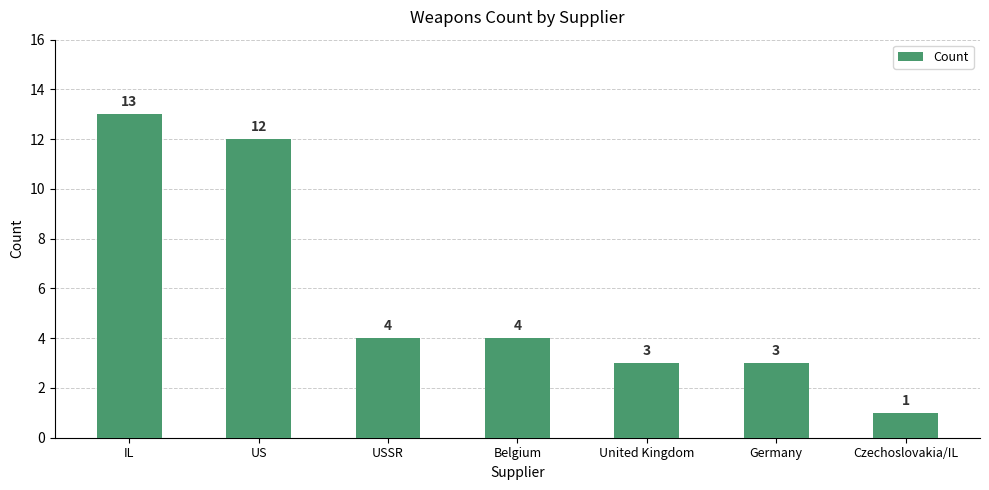

Which label corresponds to the largest value in the chart?

IL